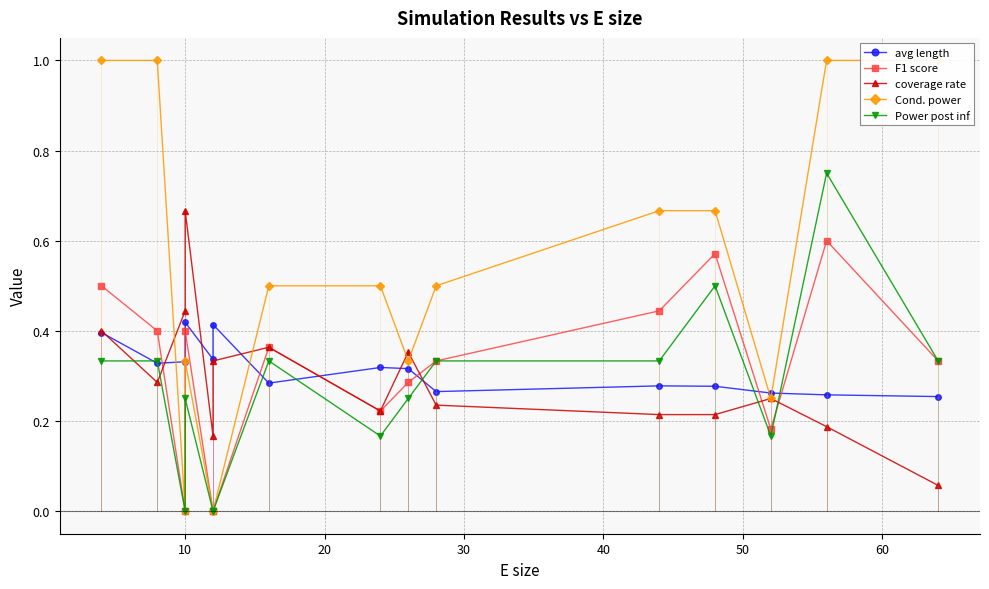

Which series has the largest total across all categories?

Cond. power